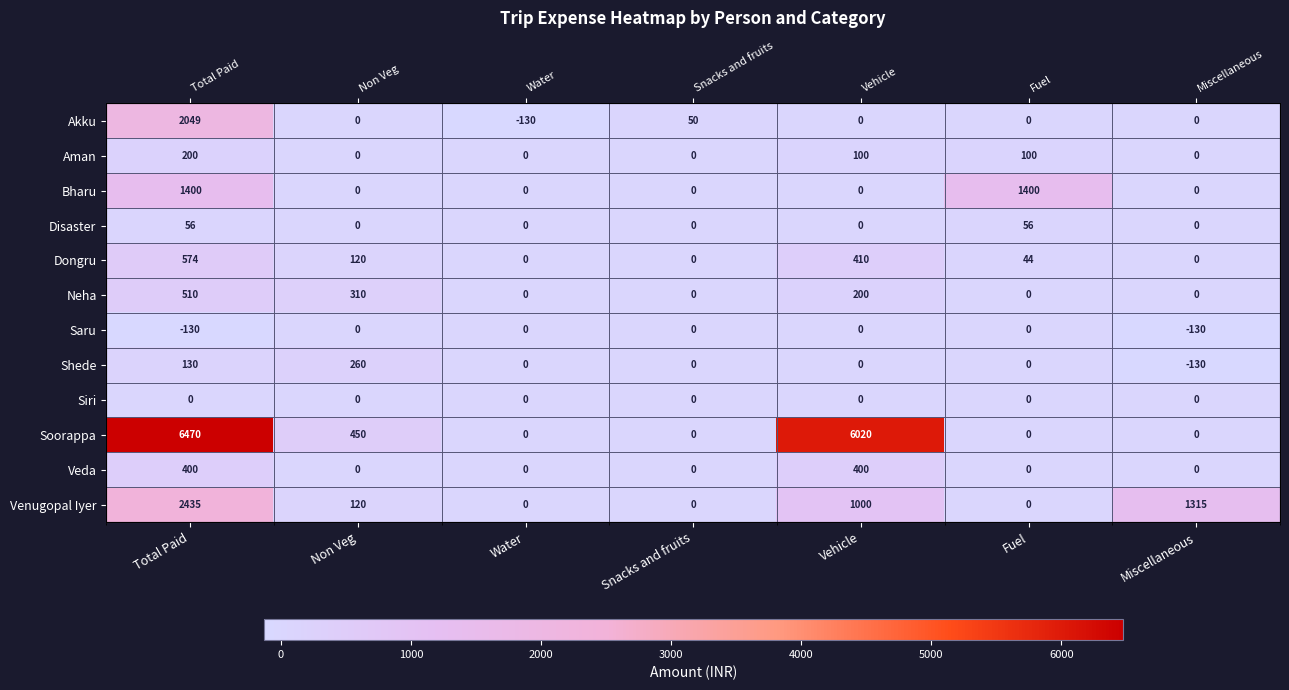

The Venugopal Iyer series shows 2435 at Total Paid. True or false?

True